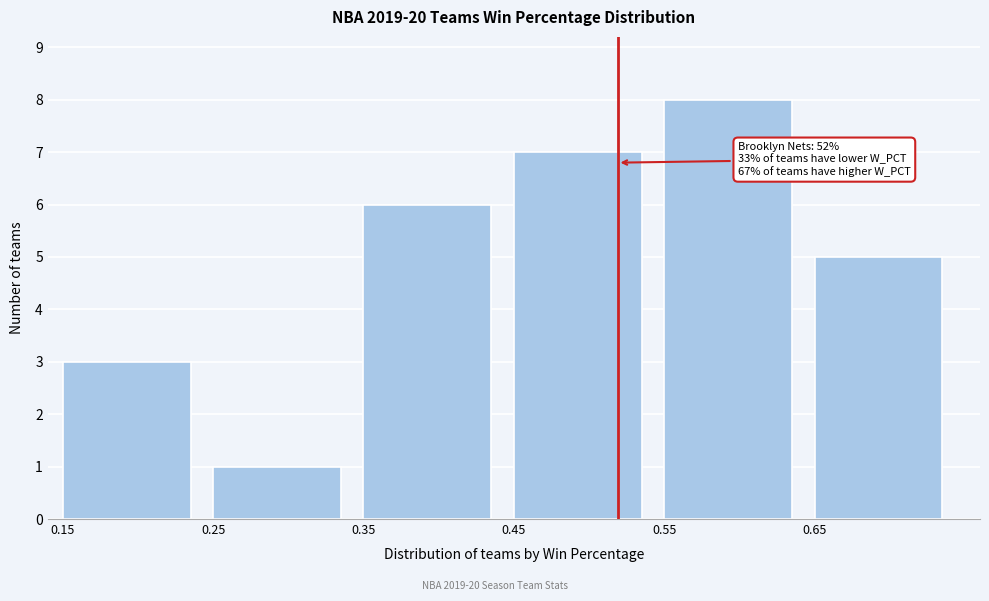

Over which range of the x-axis is the bar tallest?

0.55 to 0.65